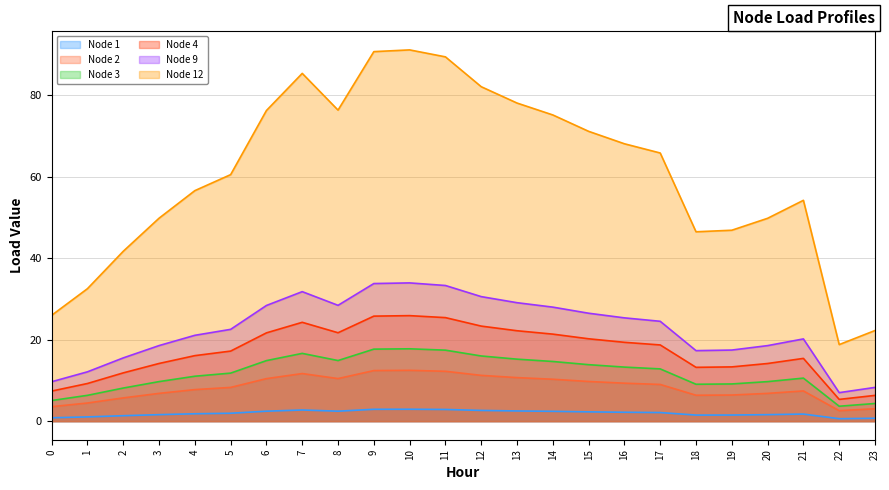

Reading left to right, list all the values displayed in this chart.

Node 1: 0.8	1.0	1.3	1.6	1.8	1.9	2.4	2.7	2.4	2.9	2.9	2.9	2.6	2.5	2.4	2.3	2.2	2.1	1.5	1.5	1.6	1.7	0.6	0.7
Node 2: 3.6	4.5	5.7	6.8	7.7	8.3	10.4	11.7	10.4	12.4	12.5	12.2	11.2	10.7	10.3	9.7	9.3	9.0	6.4	6.4	6.8	7.4	2.6	3.0
Node 3: 5.1	6.3	8.1	9.7	11.0	11.8	14.9	16.6	14.9	17.7	17.8	17.4	16.0	15.2	14.6	13.9	13.3	12.8	9.1	9.1	9.7	10.6	3.7	4.3
Node 4: 7.4	9.2	11.8	14.2	16.1	17.2	21.7	24.3	21.7	25.8	25.9	25.4	23.3	22.2	21.4	20.2	19.3	18.7	13.2	13.3	14.1	15.4	5.3	6.3
Node 9: 9.7	12.1	15.5	18.5	21.1	22.5	28.4	31.8	28.4	33.8	33.9	33.3	30.6	29.1	28.0	26.5	25.3	24.5	17.3	17.4	18.5	20.2	7.0	8.3
Node 12: 26.0	32.5	41.7	49.8	56.6	60.5	76.2	85.3	76.3	90.7	91.1	89.4	82.1	78.1	75.1	71.1	68.1	65.8	46.5	46.9	49.8	54.2	18.8	22.2